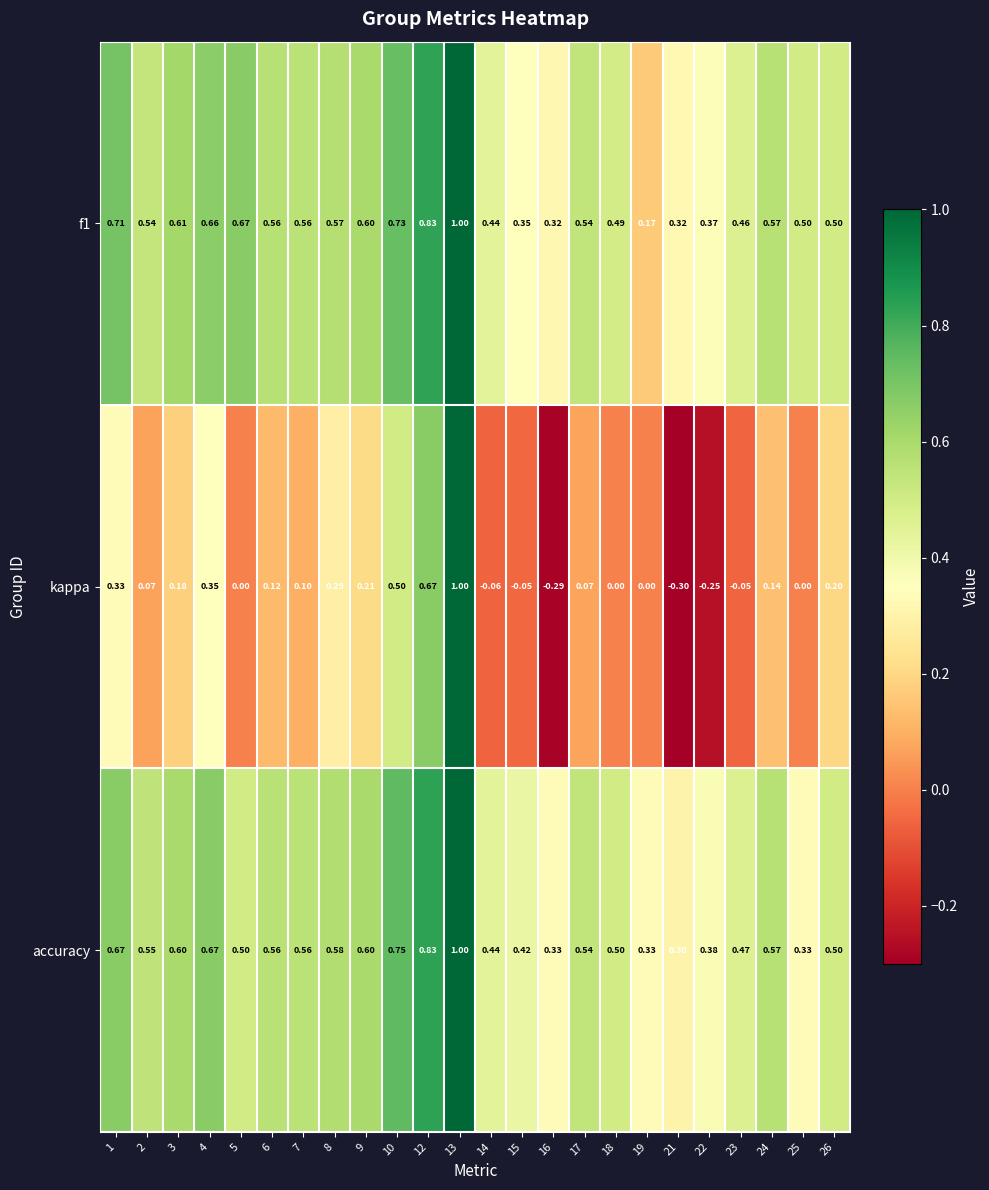

Is the value of accuracy at 15 greater than the value of f1 at 16?

Yes